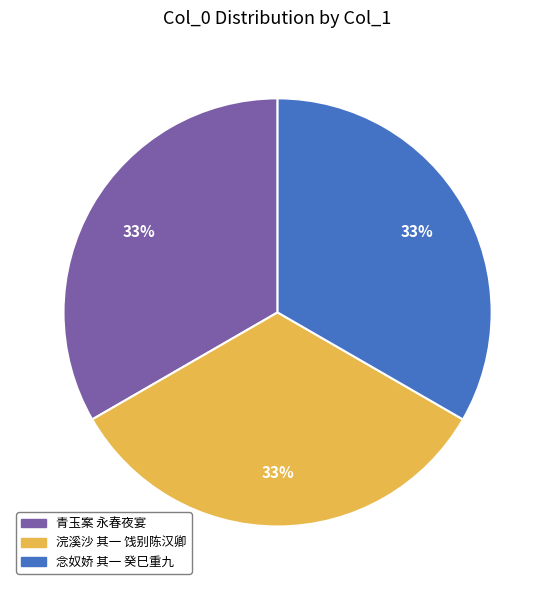

Does any single category account for the majority?

No